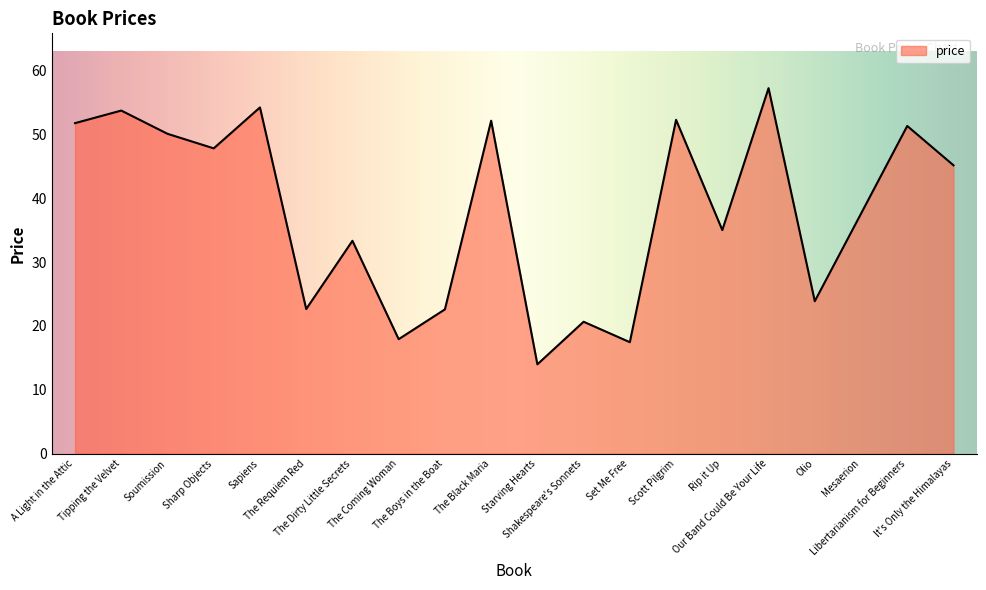

Where is the first local maximum?

Tipping the Velvet